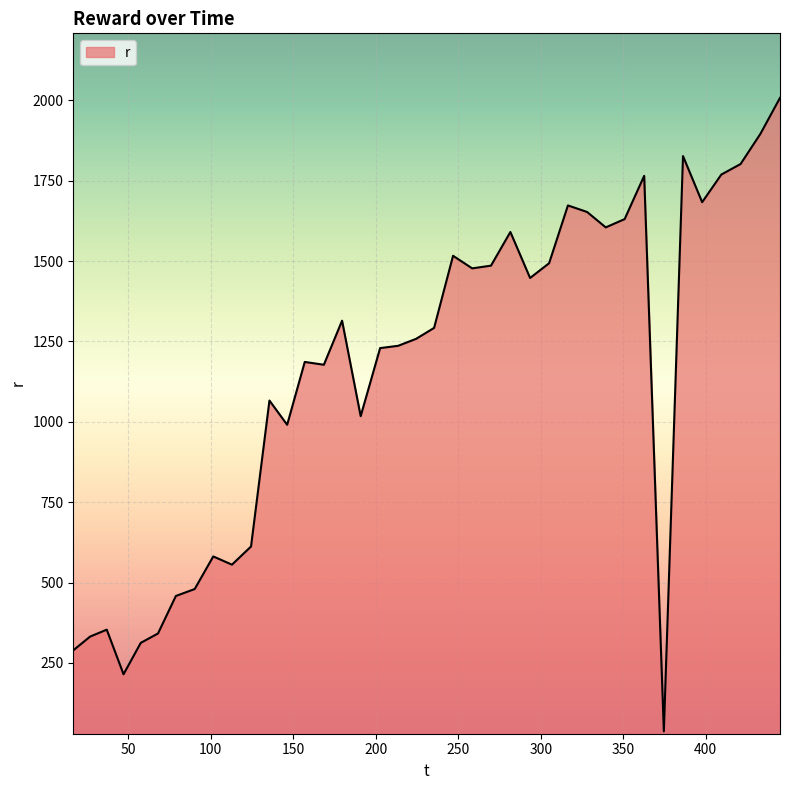

What is the greatest value displayed?

2007.4